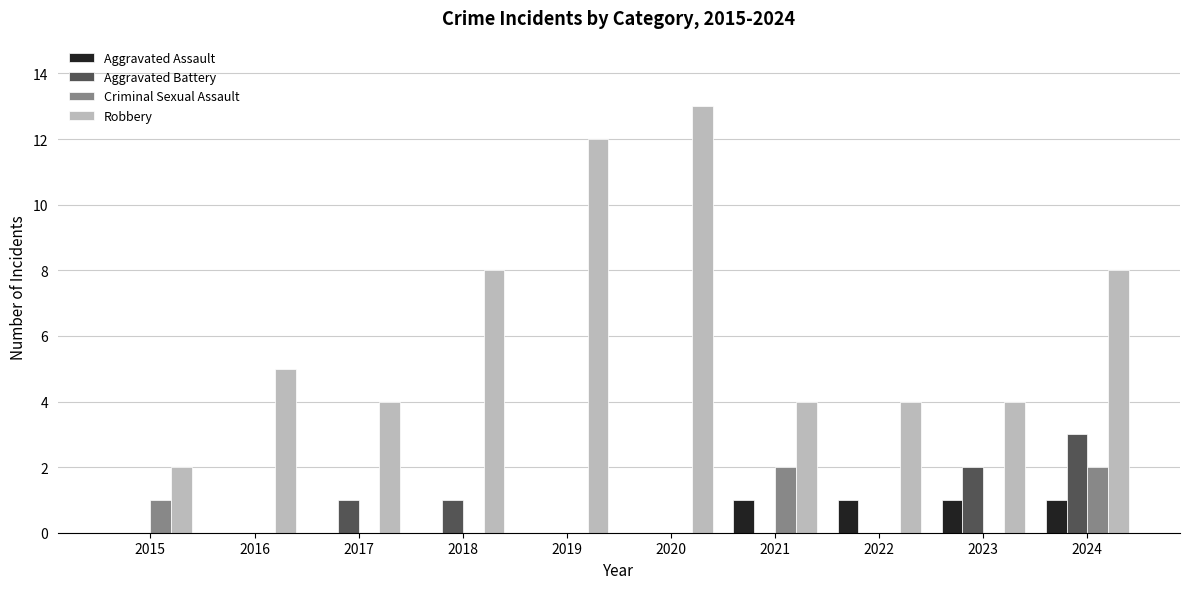

Which category has the highest value in the Robbery series?

2020